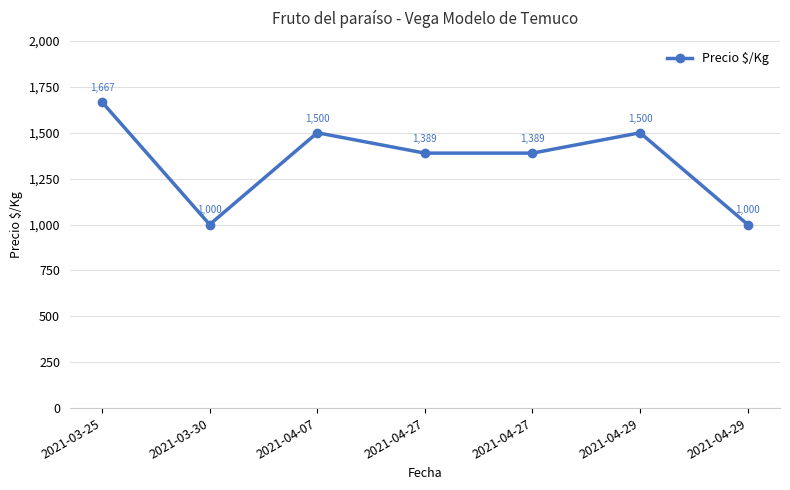

How many interior local valleys (lower than both neighbors) does the data have?

1